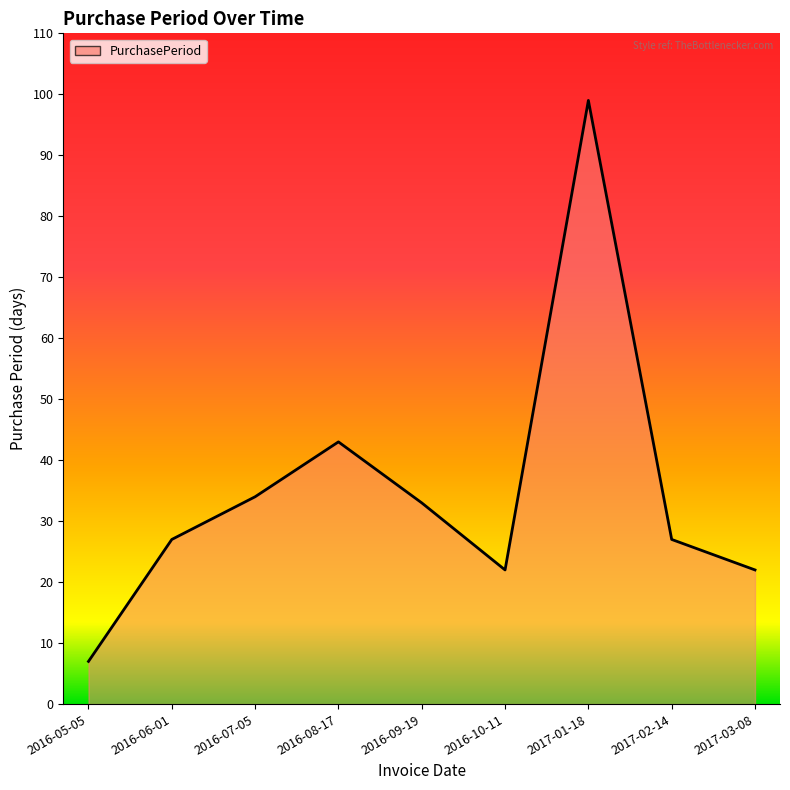

How many data points are less than 27?

3